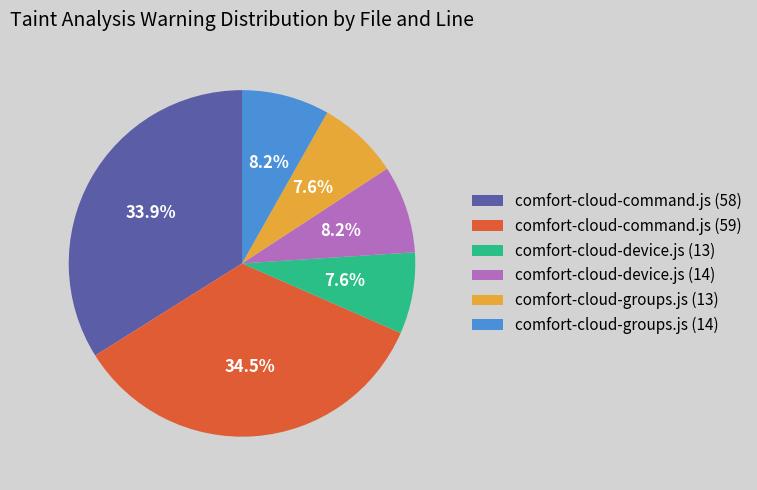

Which has a higher value, comfort-cloud-groups.js (14) or comfort-cloud-command.js (58)?

comfort-cloud-command.js (58)